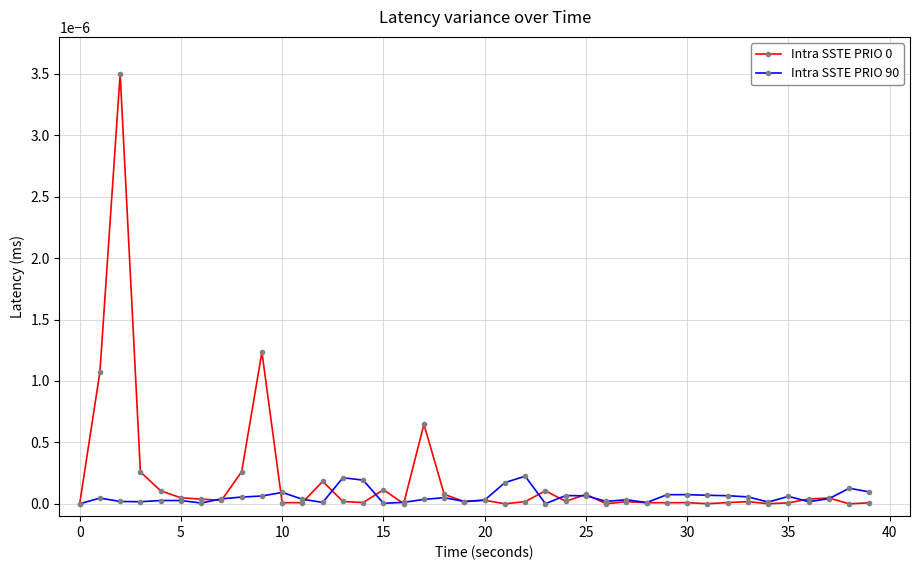

True or false: Intra SSTE PRIO 90 has more than 0 points higher than both neighbors.

True